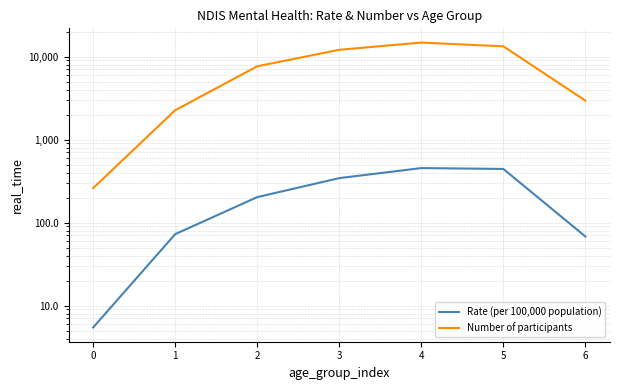

How many series are shown in this chart?

2